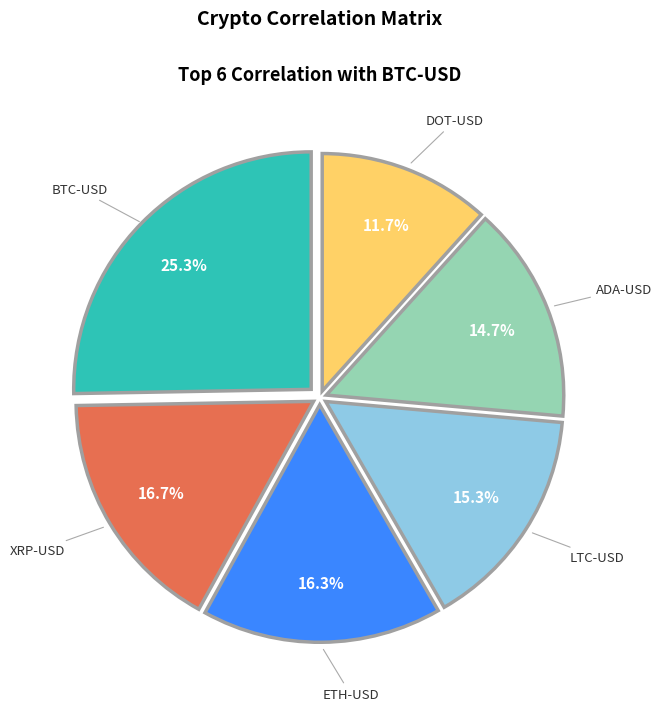

Does any single category account for the majority?

No